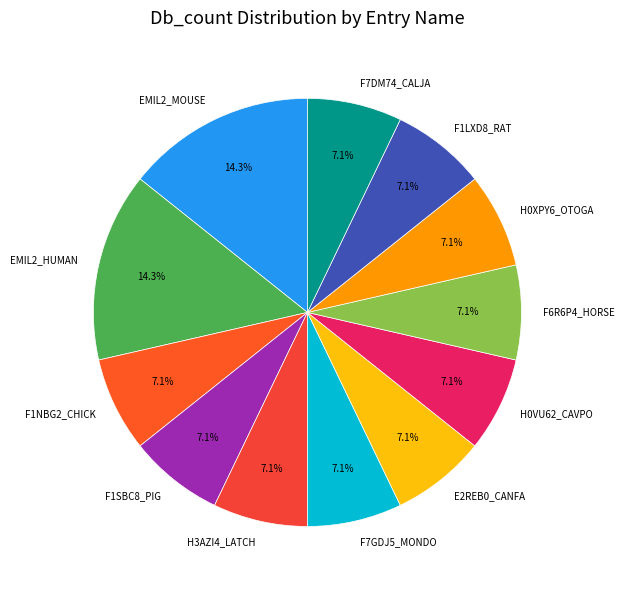

Count the number of slices in the pie.

12